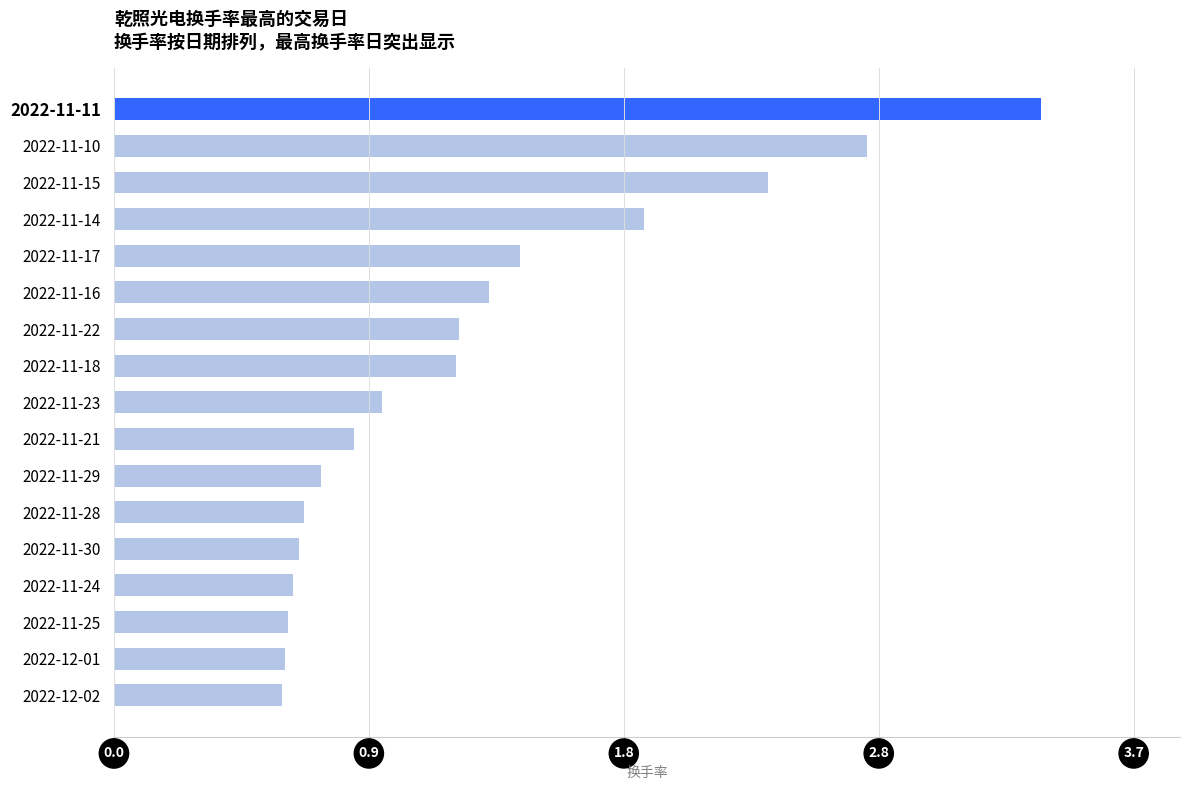

What is the sum of all values?

22.2